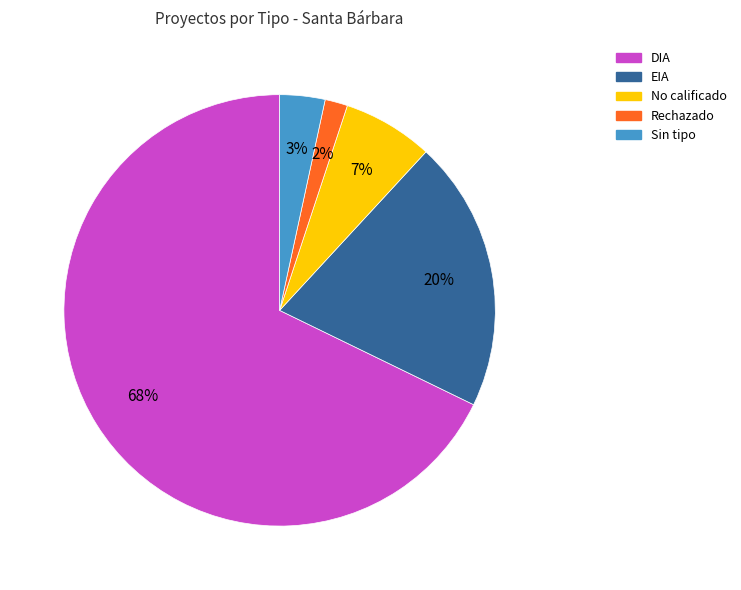

Does any single category account for the majority?

Yes